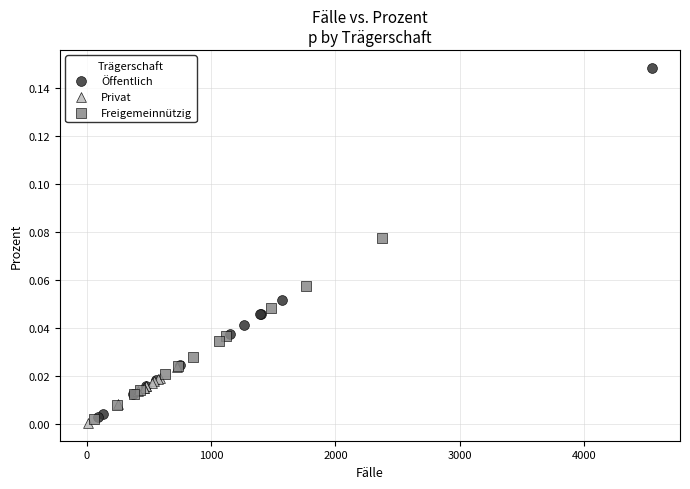

Which series reaches the maximum Y coordinate?

Öffentlich